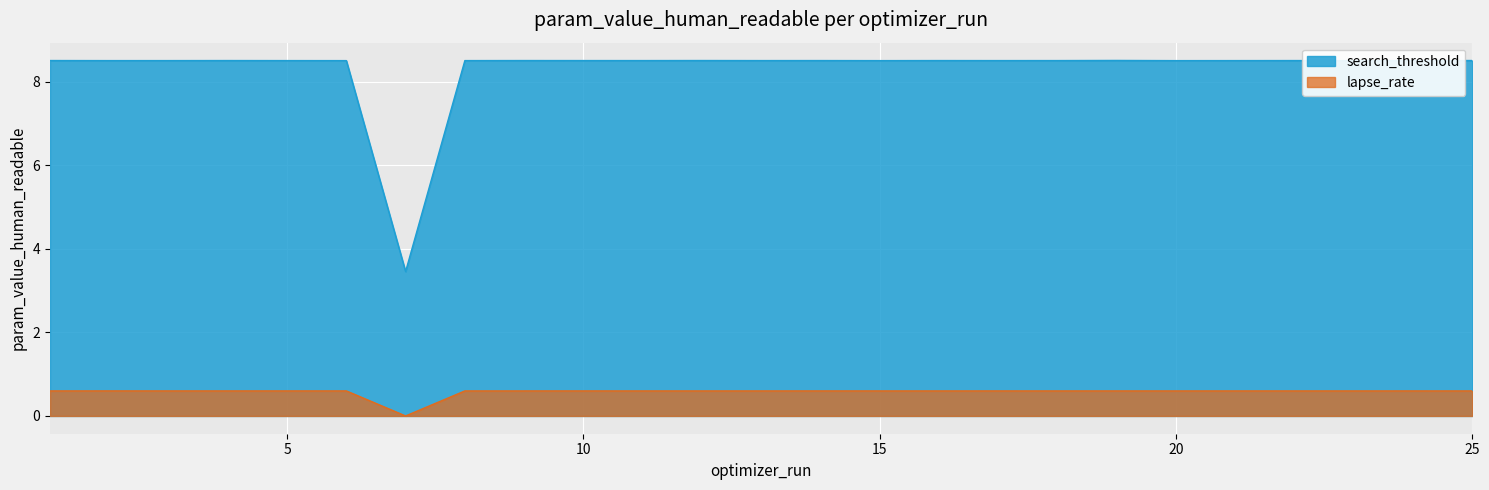

Which label corresponds to the largest value in the chart?

19